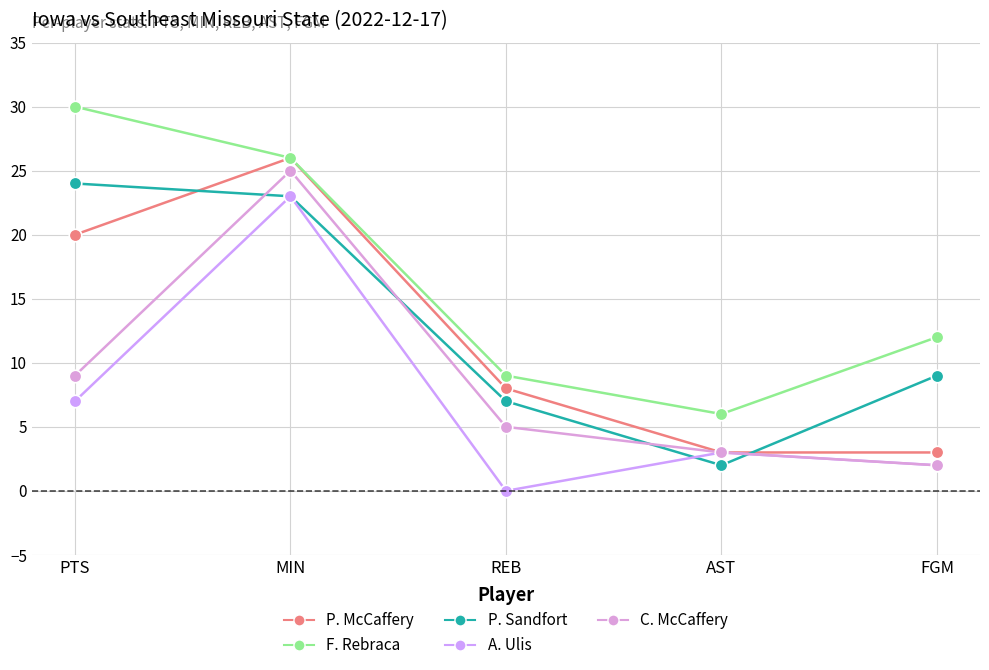

What is the minimum value for C. McCaffery?

2